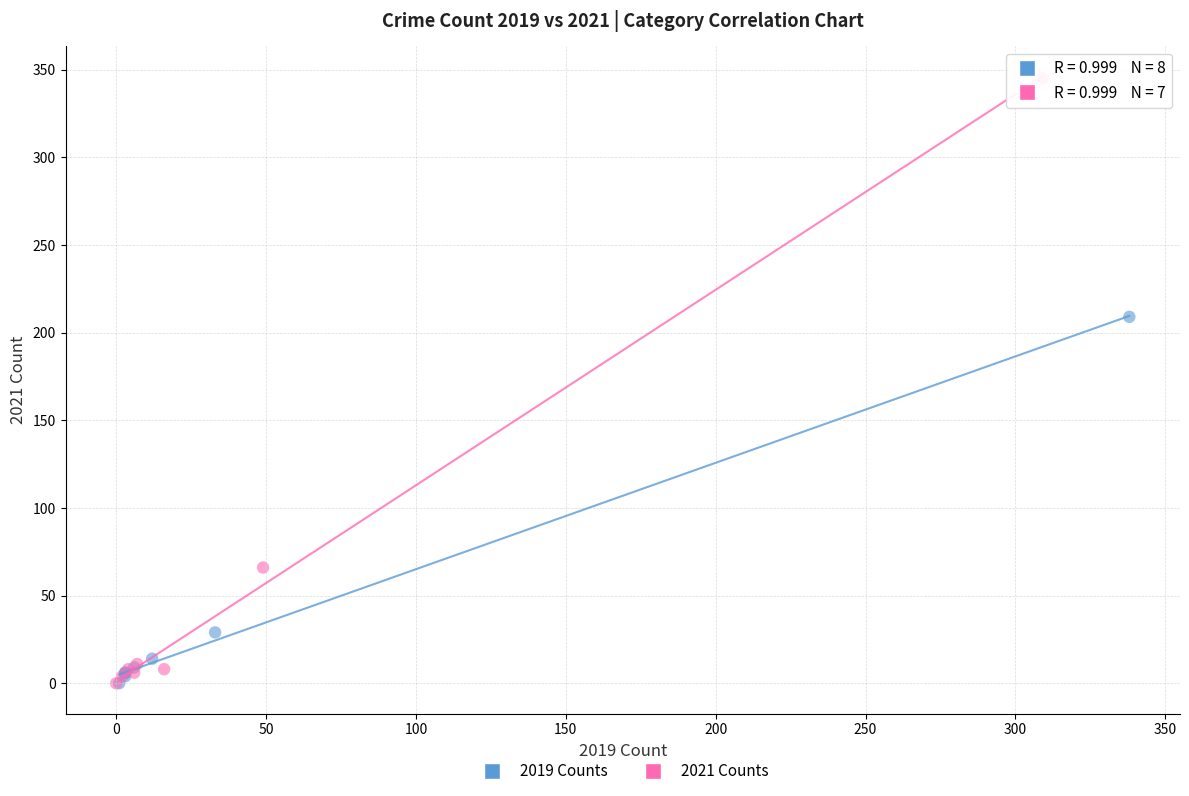

Which series has the largest Y range (max minus min)?

2021 Counts